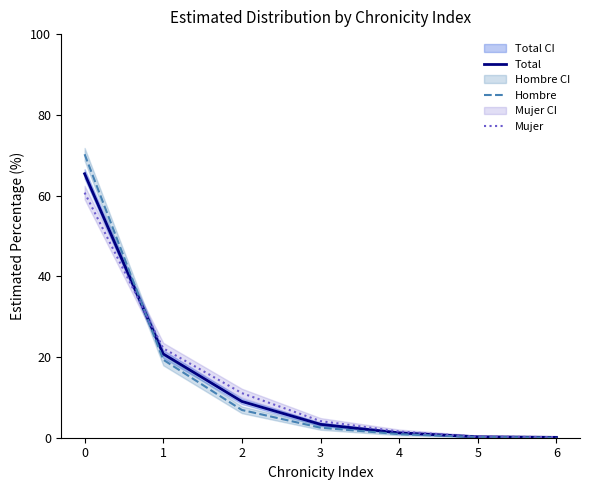

What is the sum of the Hombre values at 0 and 4?

71.1